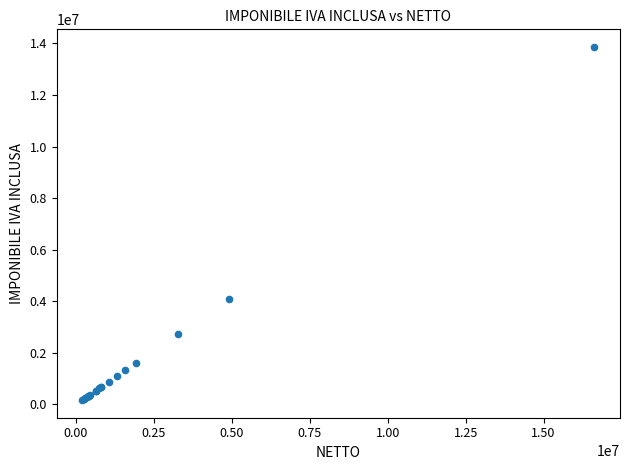

What Y value in the scatter plot is closest to 7013000?

4092000